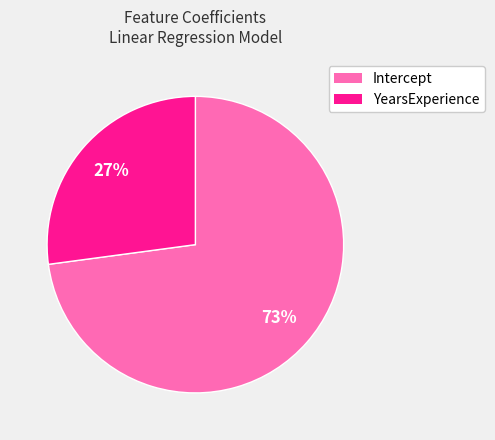

Approximately how many times larger is the value at YearsExperience compared to Intercept?

0.4